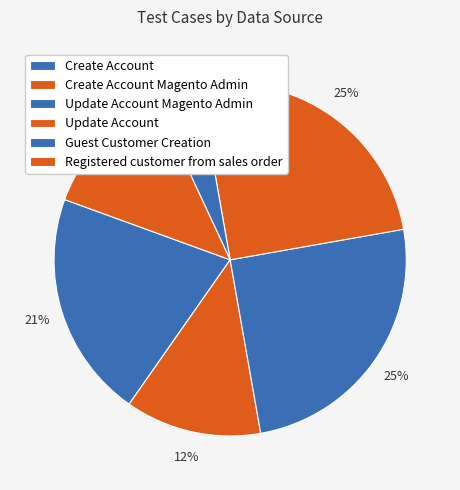

To the nearest percent, what is the difference between the largest and smallest slice percentages?

21%